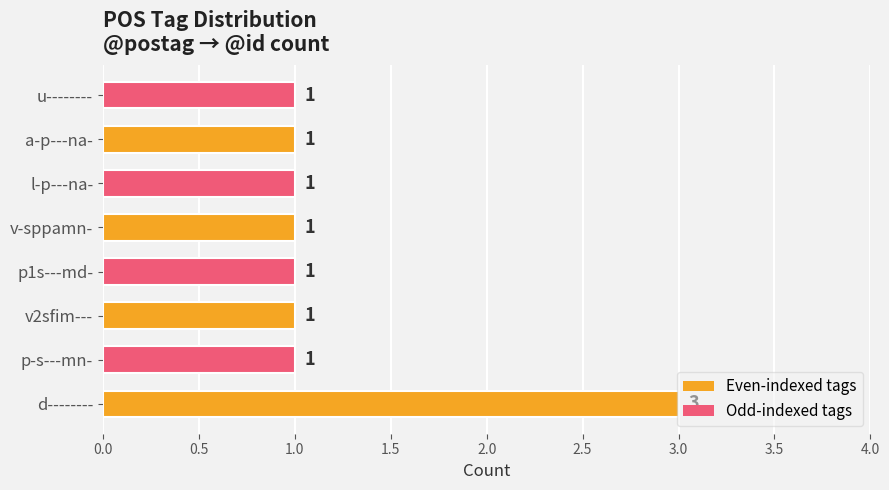

Is it true that the value at l-p---na- is 1?

True